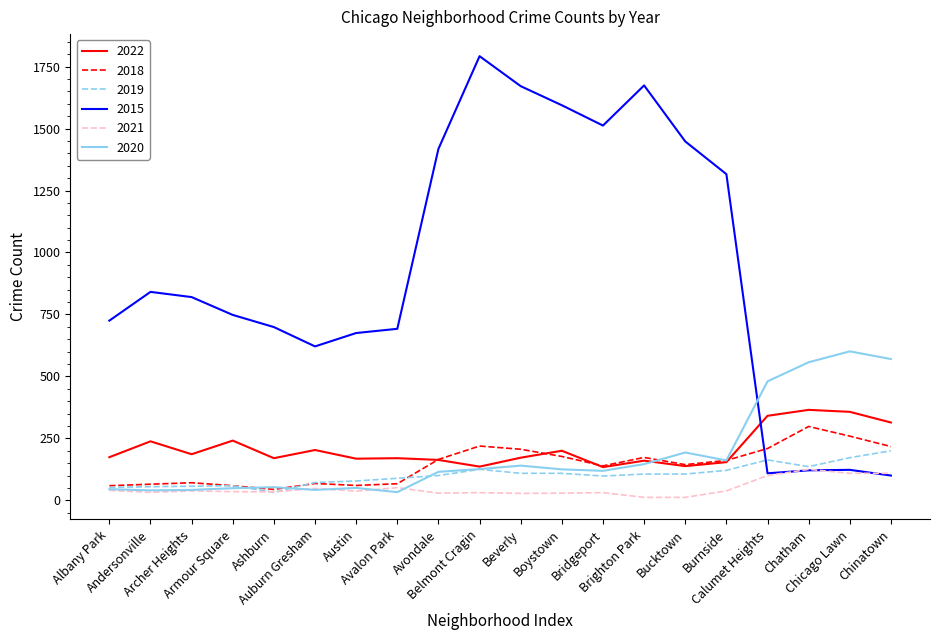

Is the value of 2015 at Armour Square greater than the value of 2020 at Archer Heights?

Yes